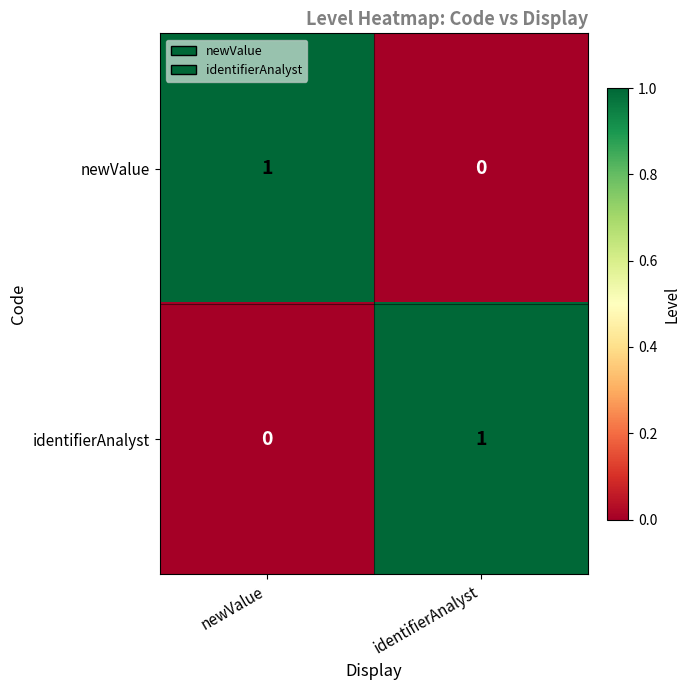

Is the value of newValue at identifierAnalyst greater than the value of identifierAnalyst at identifierAnalyst?

No